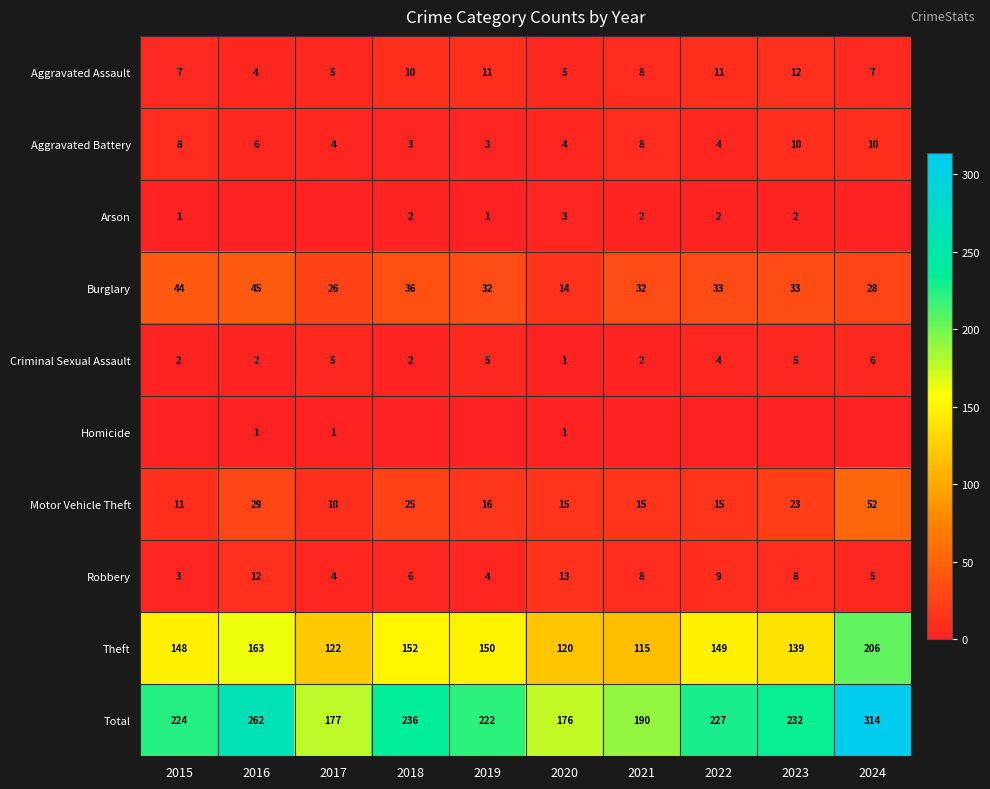

Is the value of Aggravated Assault at 2017 greater than the value of Aggravated Battery at 2024?

No